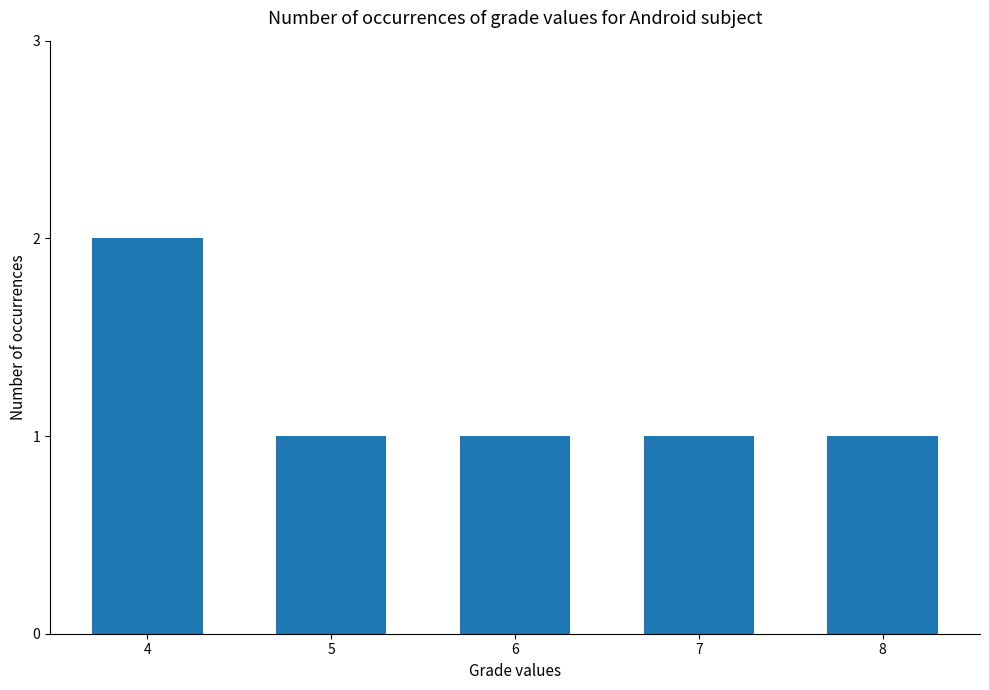

What is the greatest value displayed?

2